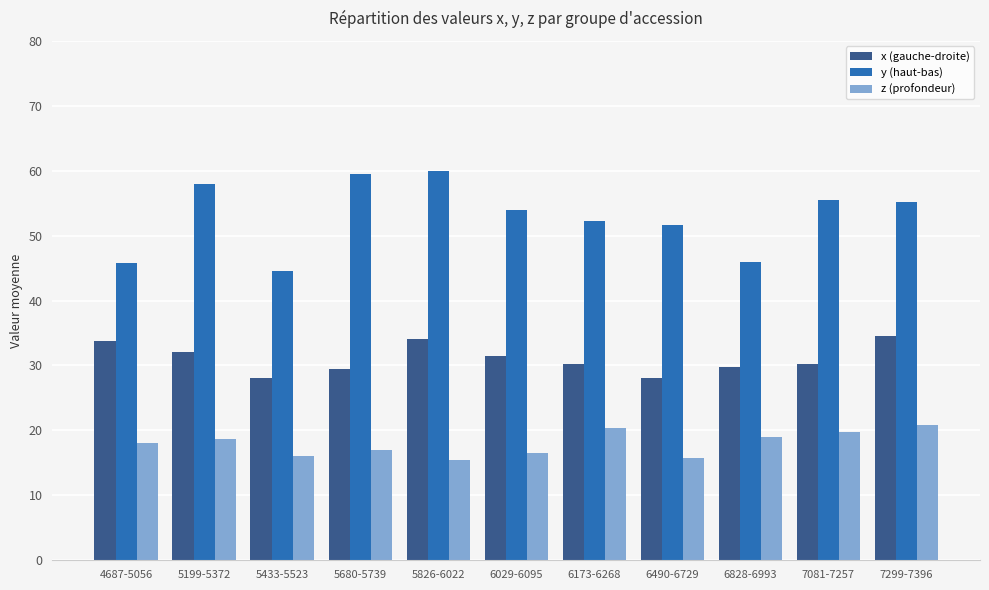

What is the sum of the z (profondeur) values at 6029-6095 and 5199-5372?

35.2